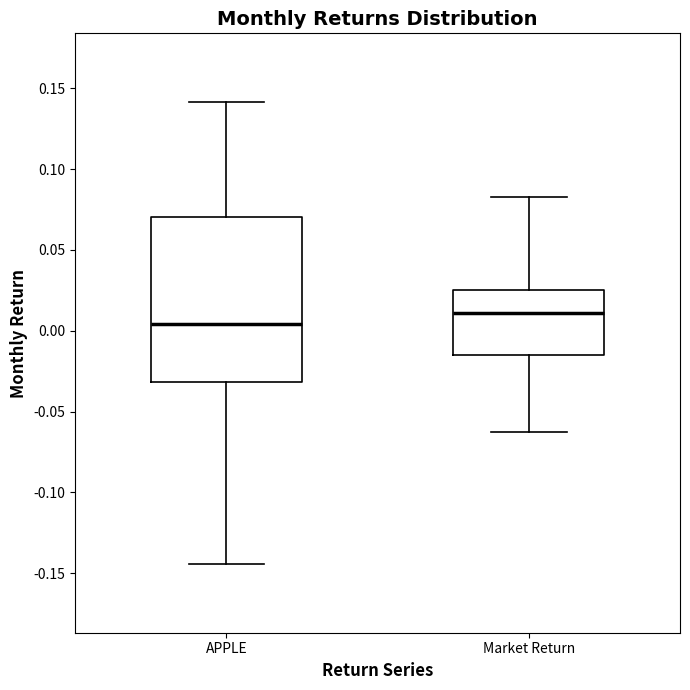

Reading left to right, read every box against the y-axis: the position of its median line, the range the box covers, and the ends of its whiskers. The values are not printed on the chart, so give them approximately, as read against the axis.

APPLE: median 0.005, box -0.030 to 0.070, whiskers -0.145 to 0.140
Market Return: median 0.010, box -0.015 to 0.025, whiskers -0.065 to 0.085